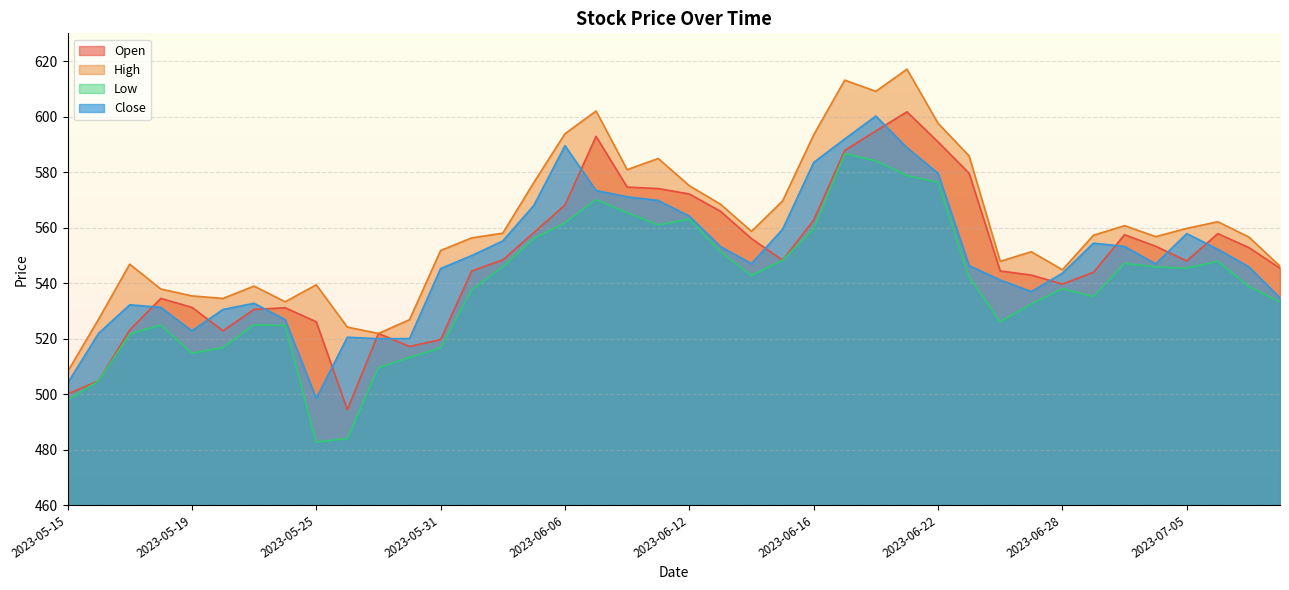

Between 2023-05-16 and 2023-07-04, which series saw the biggest shift?

Open